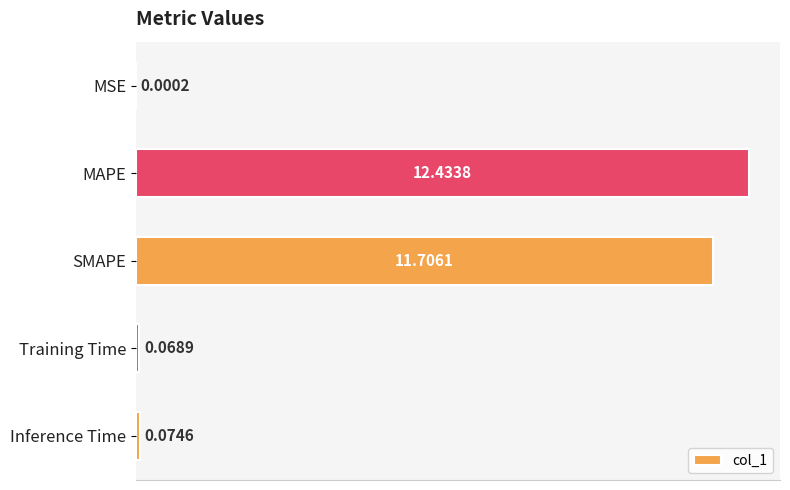

What is the change in value from MSE to SMAPE?

+11.7